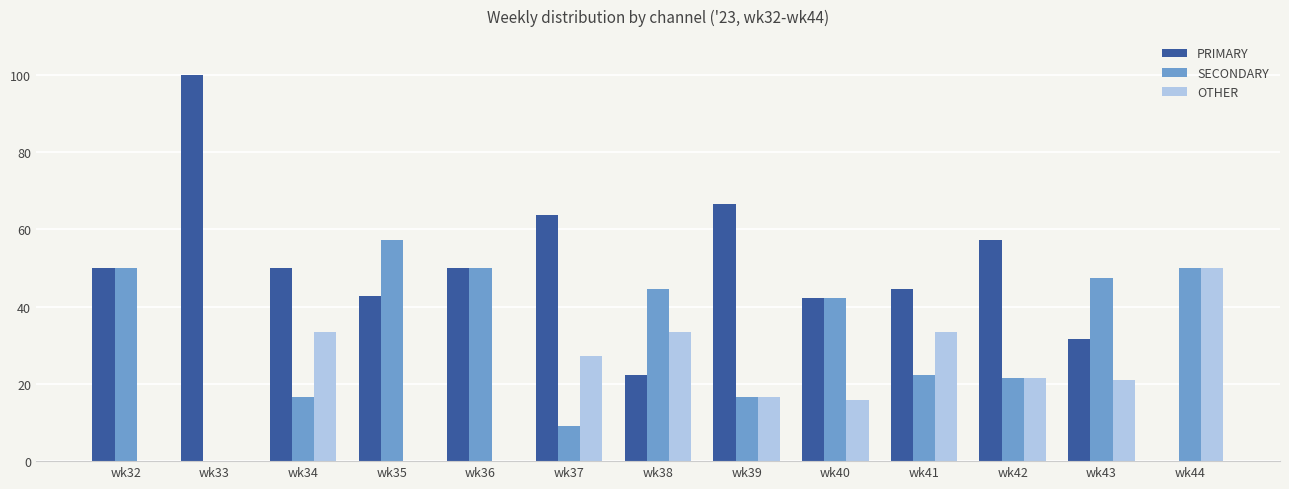

The value of OTHER at wk37 is 15.2. True or false?

False